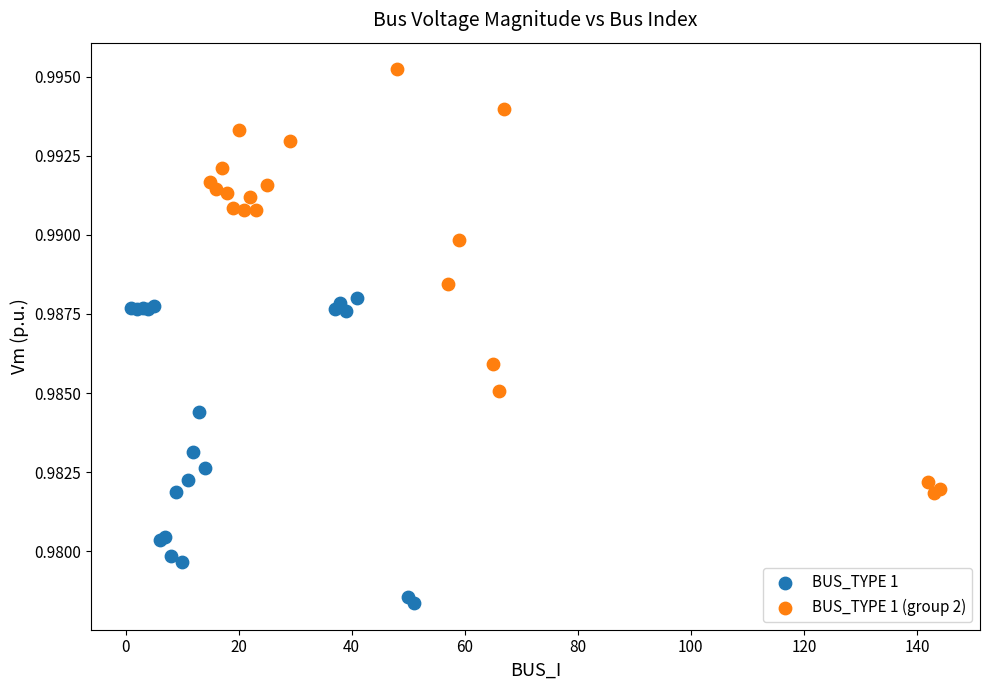

Which series reaches the maximum Y coordinate?

BUS_TYPE 1 (group 2)